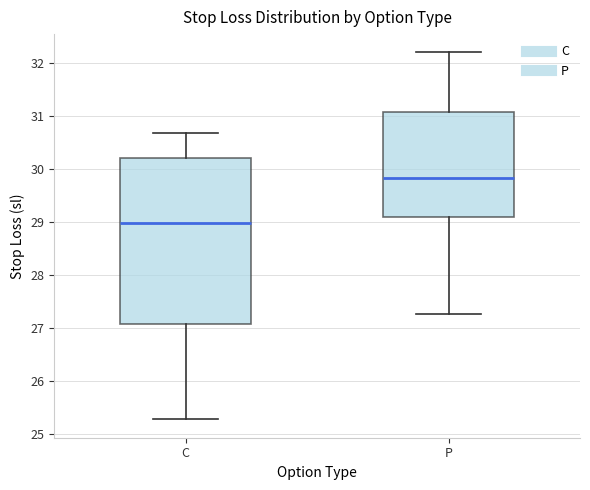

Comparing the boxes themselves (not the whiskers), which one is the tallest?

C